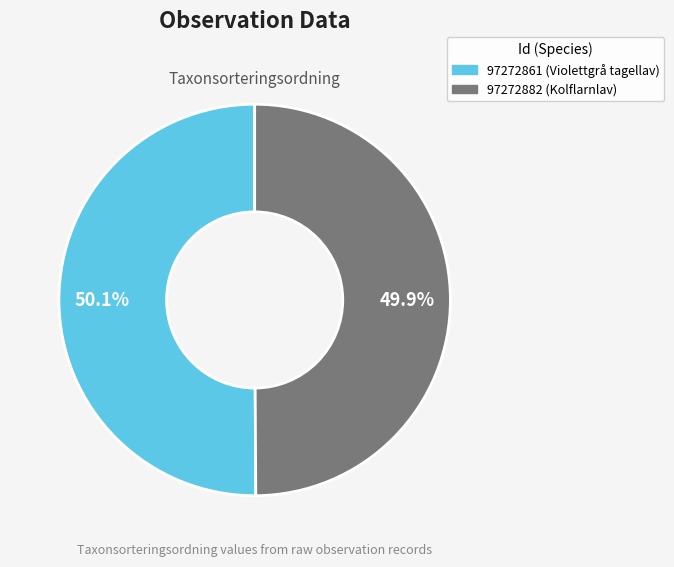

Does any single category account for the majority?

Yes